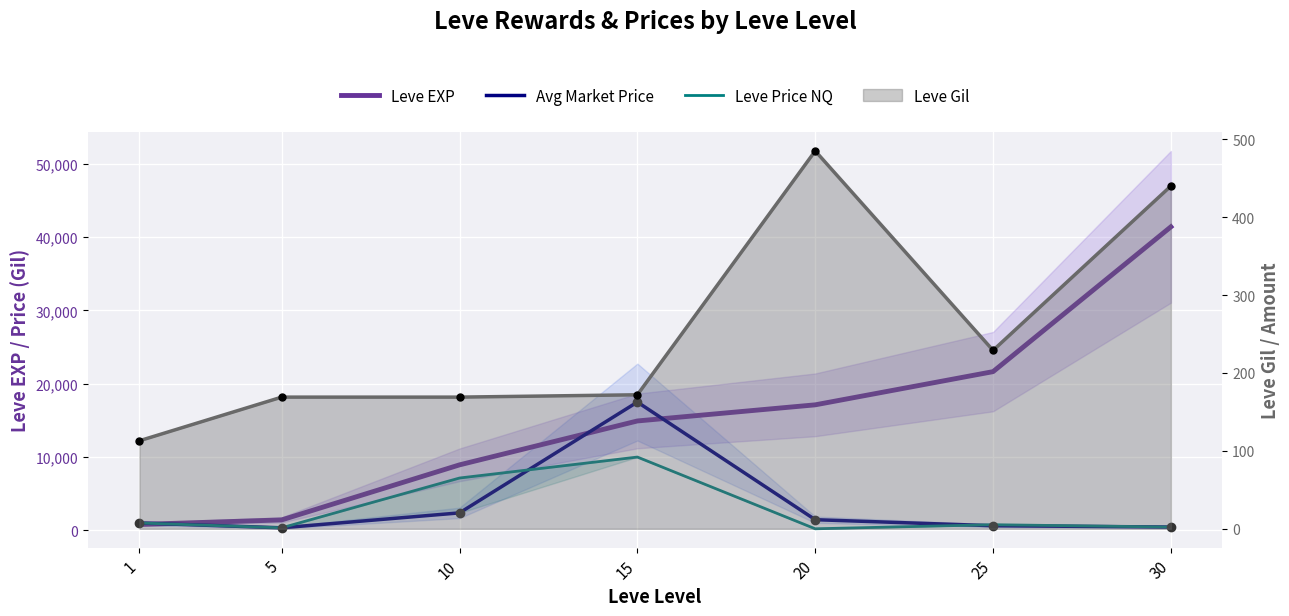

Count the number of data series in this chart.

4